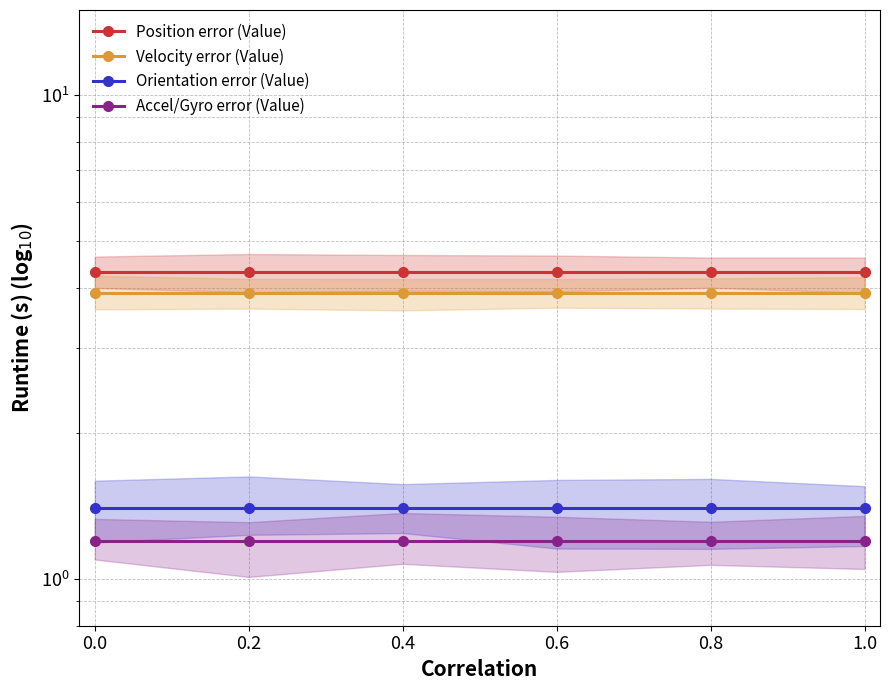

True or false: Accel/Gyro error (Value) has more than 0 points higher than both neighbors.

False